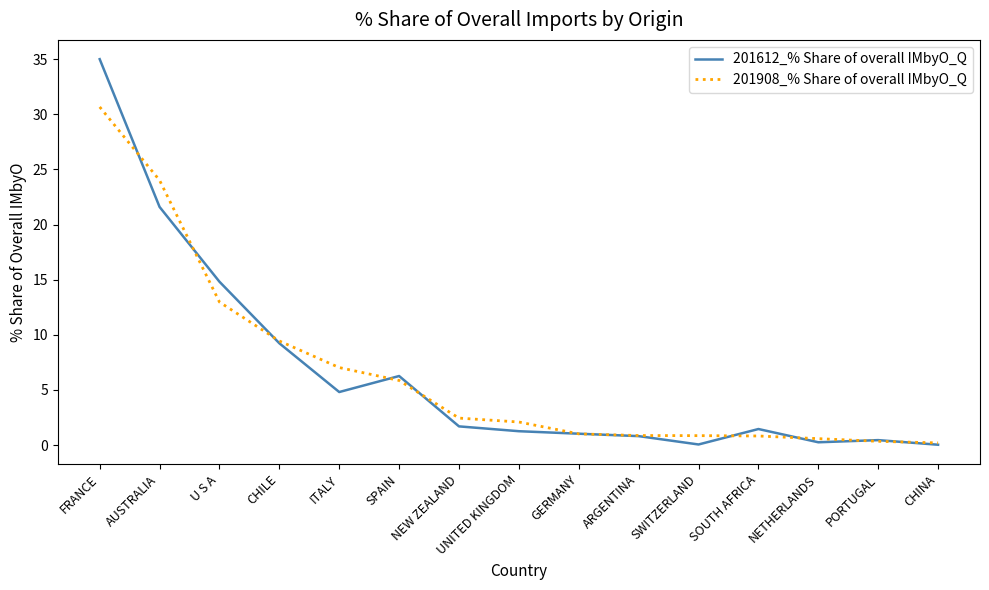

How many series are shown in this chart?

2